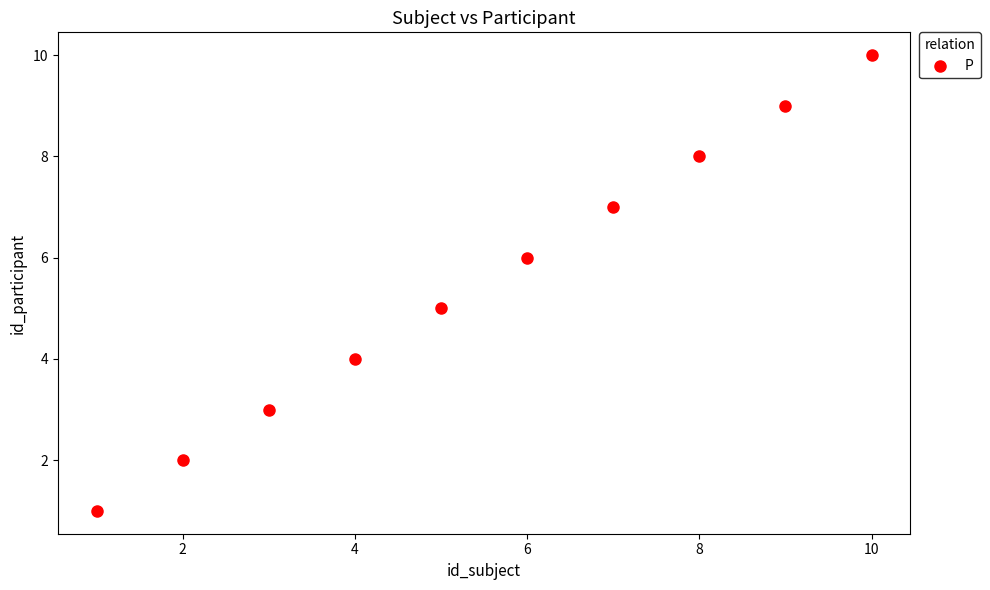

What is the average X value?

6